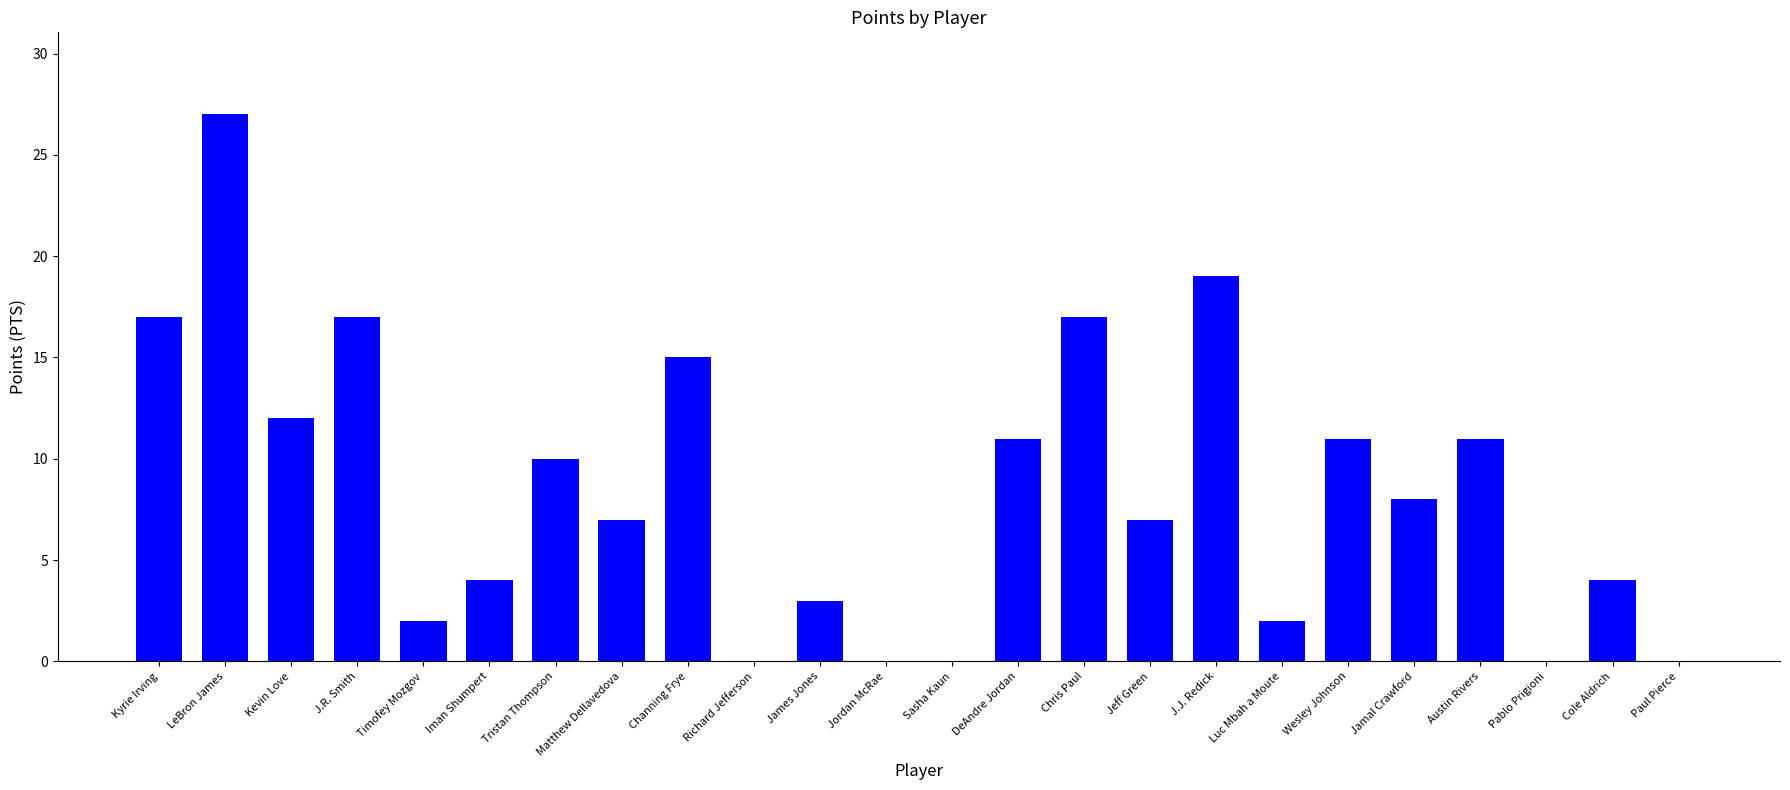

Reading left to right, extract all data points from this chart.

17	27	12	17	2	4	10	7	15	0	3	0	0	11	17	7	19	2	11	8	11	0	4	0